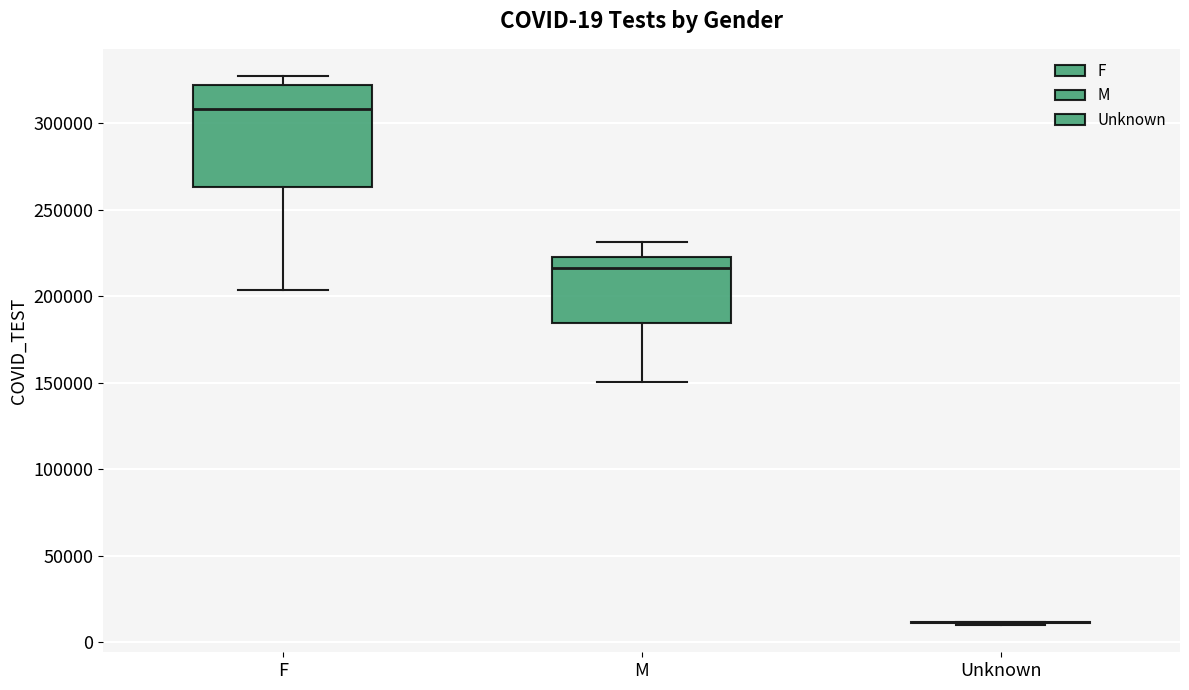

Which box is the tallest, from its lower edge to its upper edge?

F